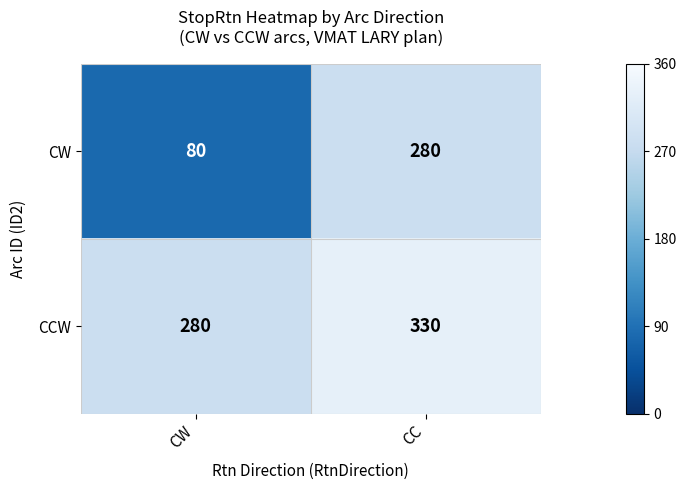

The value of CCW at CW is 280. True or false?

True